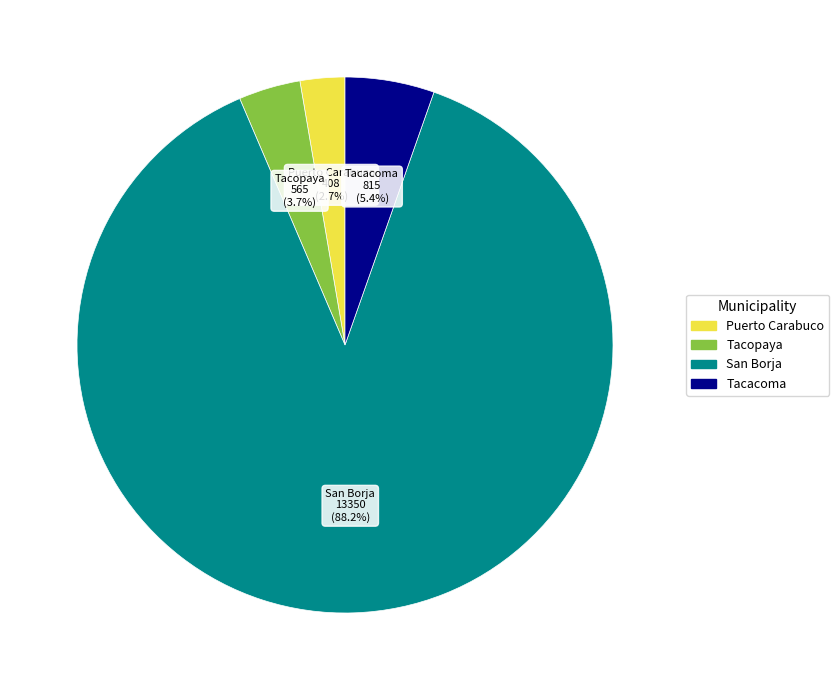

Is there any slice that represents more than half of the pie?

Yes